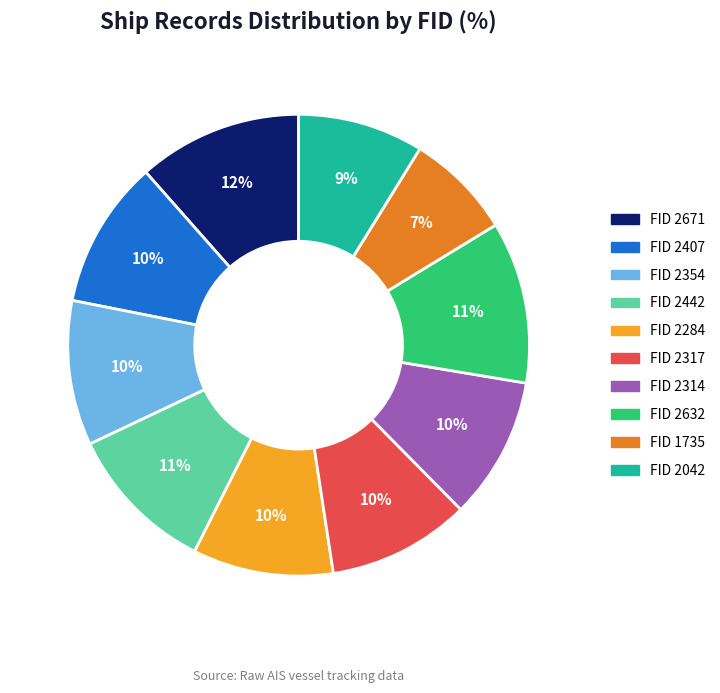

Which slice is the smallest?

FID 1735